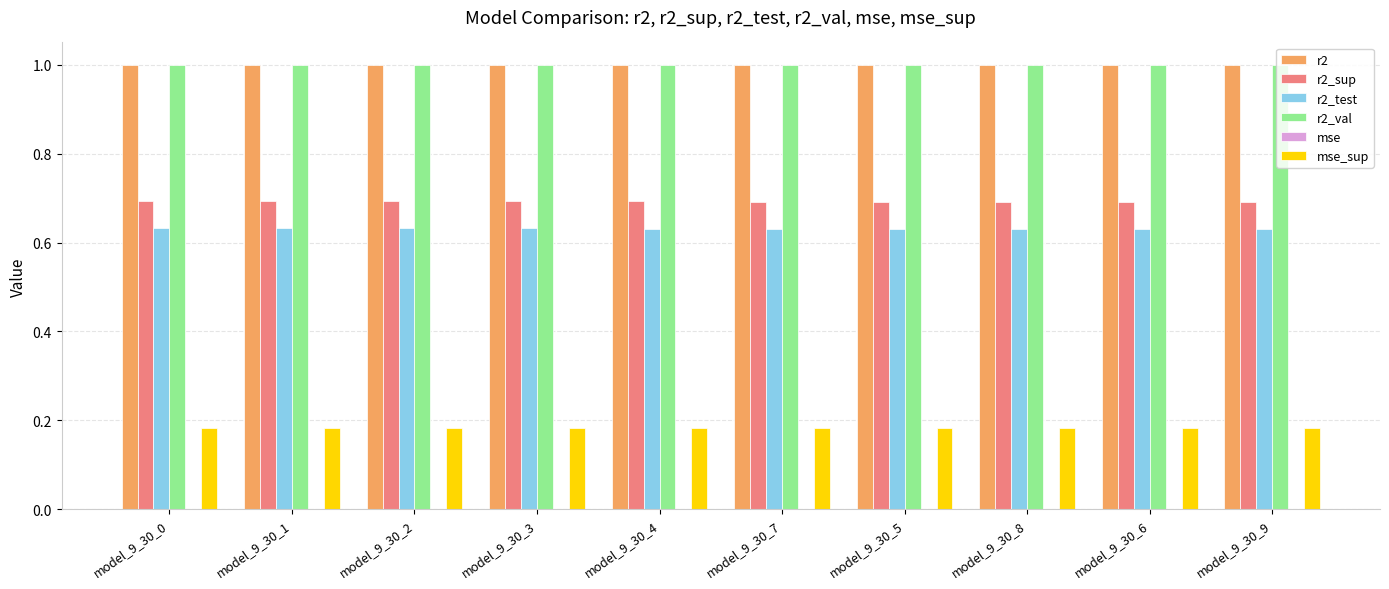

True or false: r2 has a value of 1.0 at model_9_30_4.

True